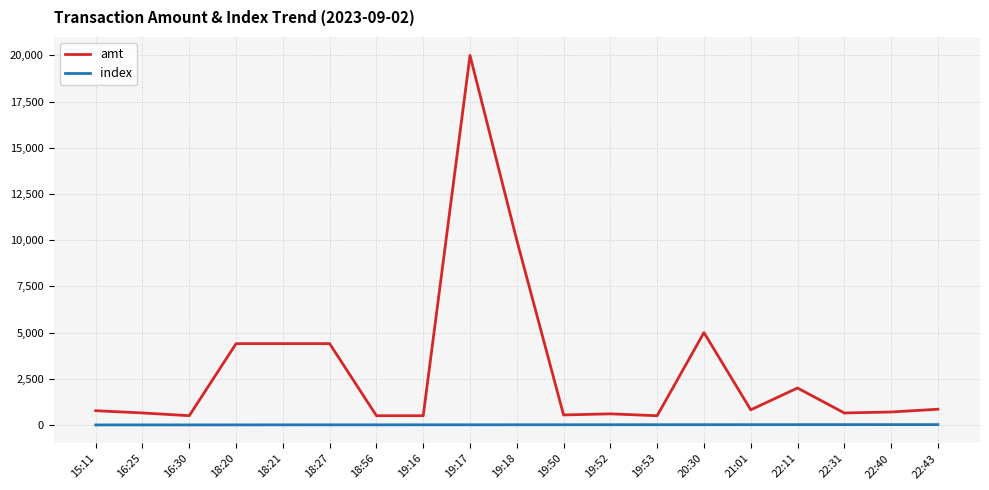

Rank the series by their maximum value, from lowest to highest.

index, amt